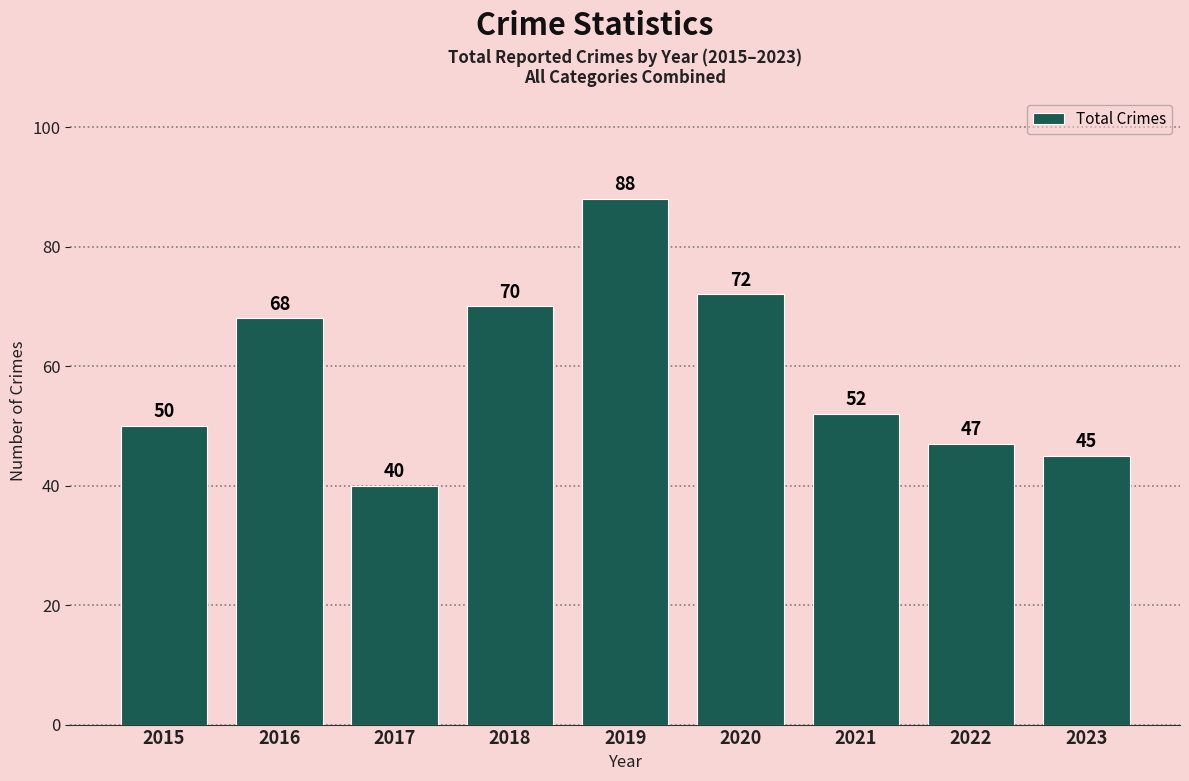

What is the difference between the values at 2018 and 2016?

2